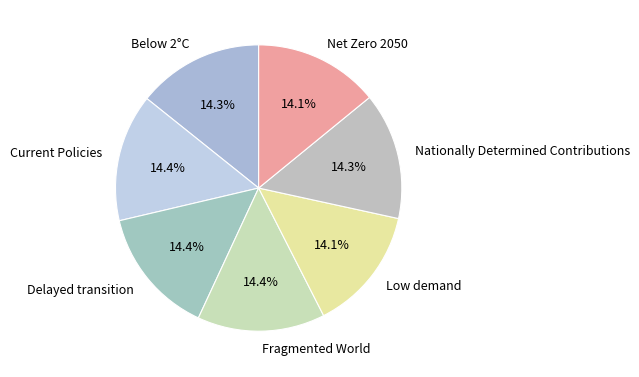

Count the number of slices in the pie.

7